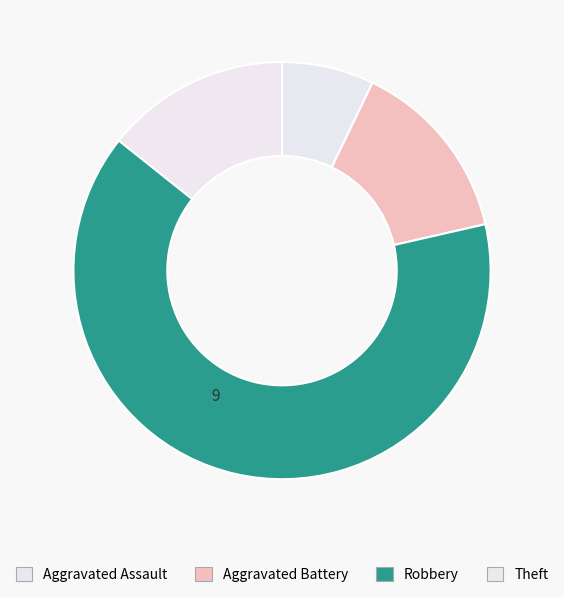

How many slices are in this pie chart?

4